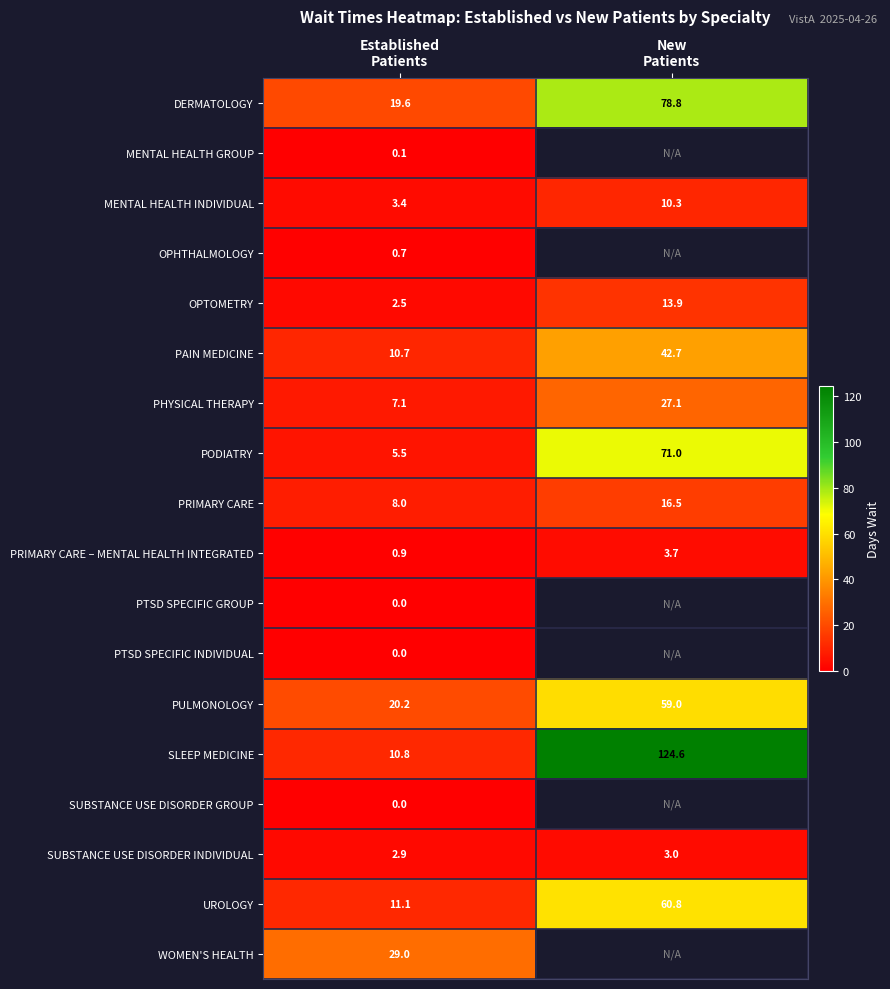

What is the maximum value for PAIN MEDICINE?

42.7